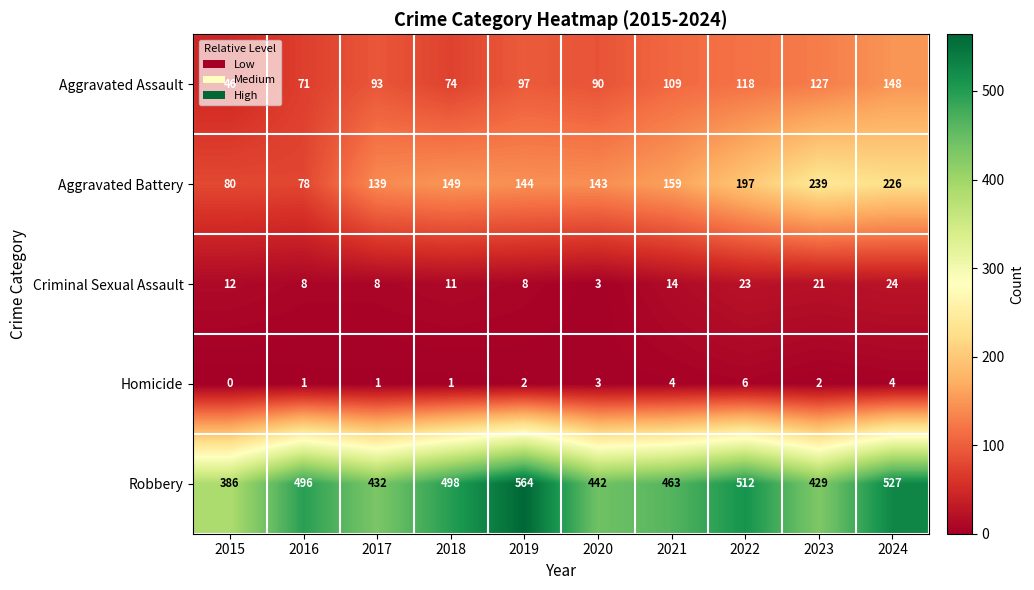

What is the total value across all series at 2023?

818